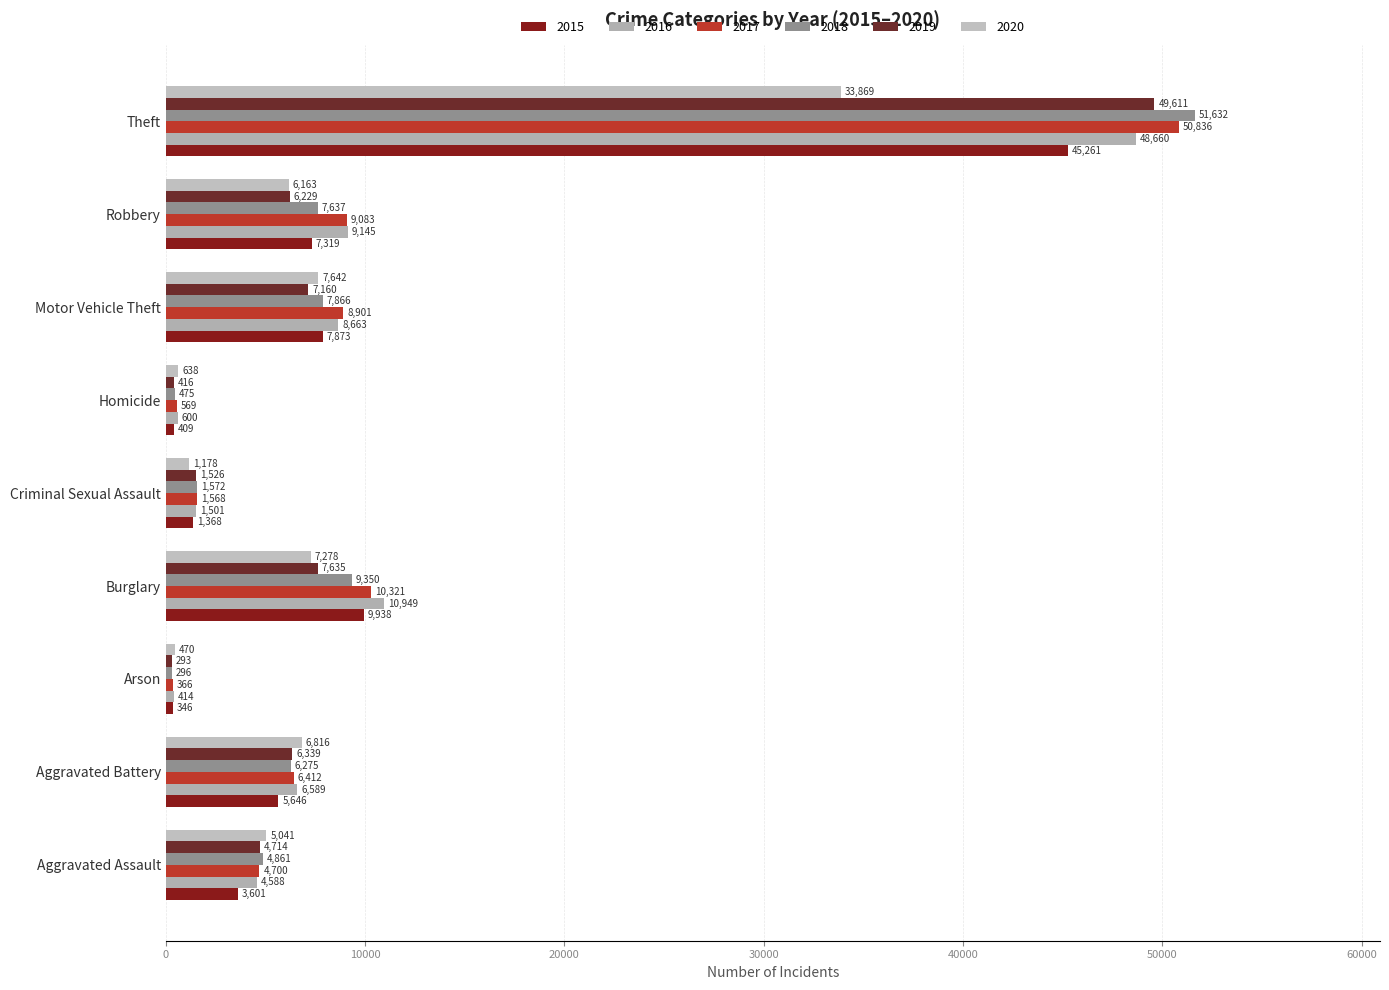

How many distinct data groups are displayed?

6